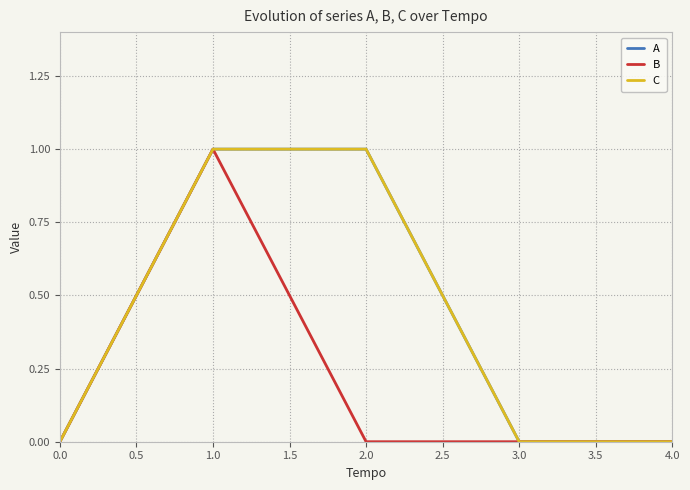

Is this an area chart (filled region under the line)?

No